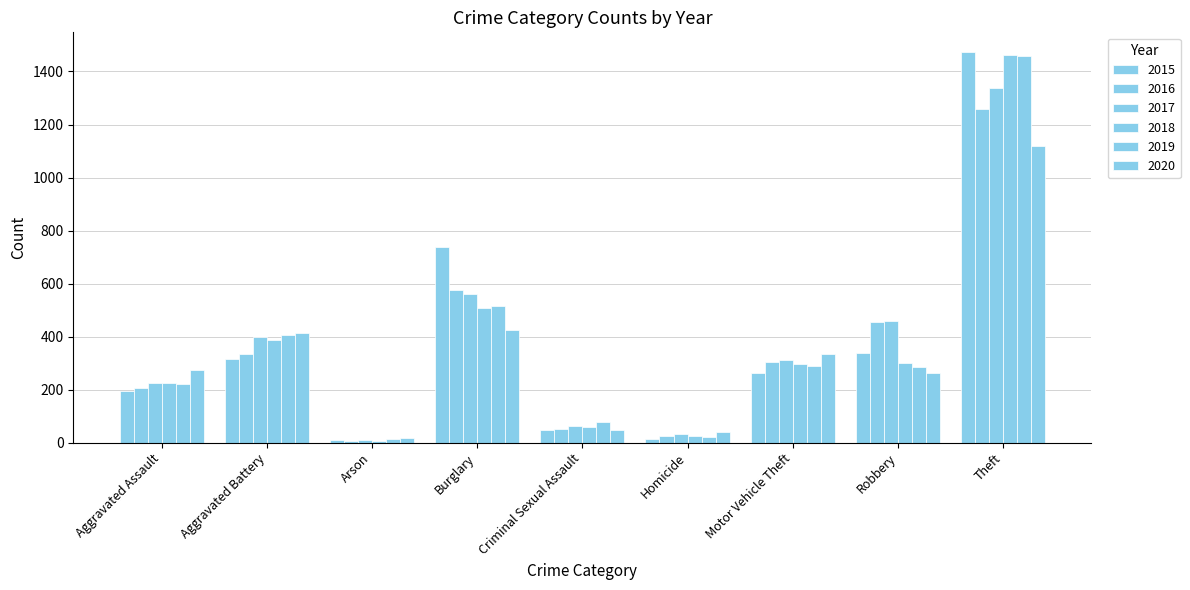

What position from the right is Aggravated Battery?

8